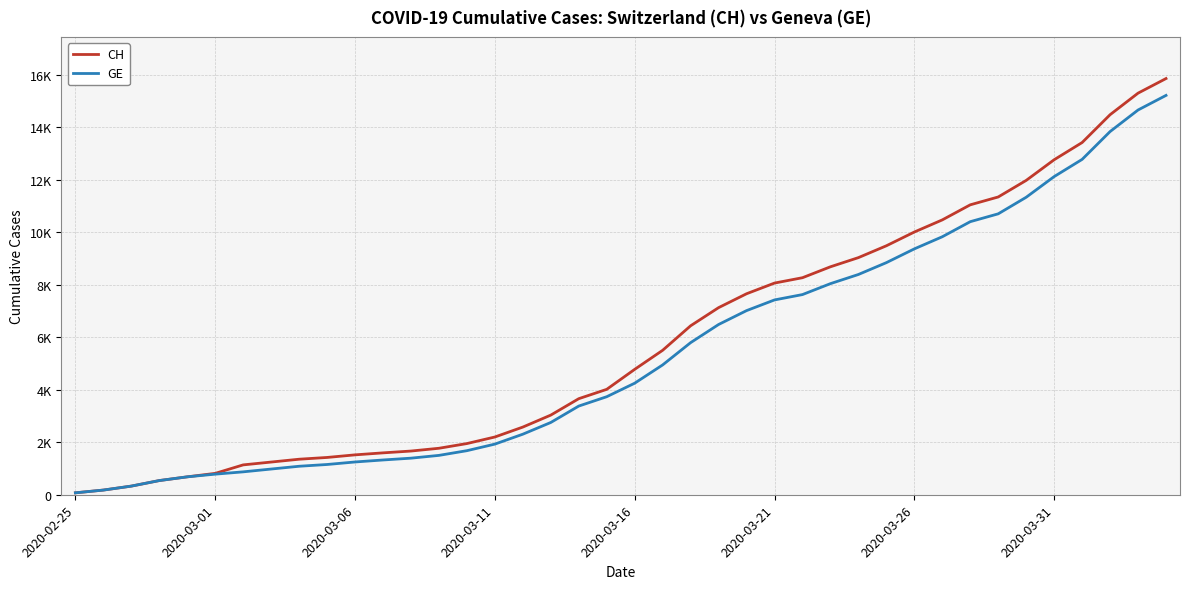

Does the chart have visible grid lines?

Yes